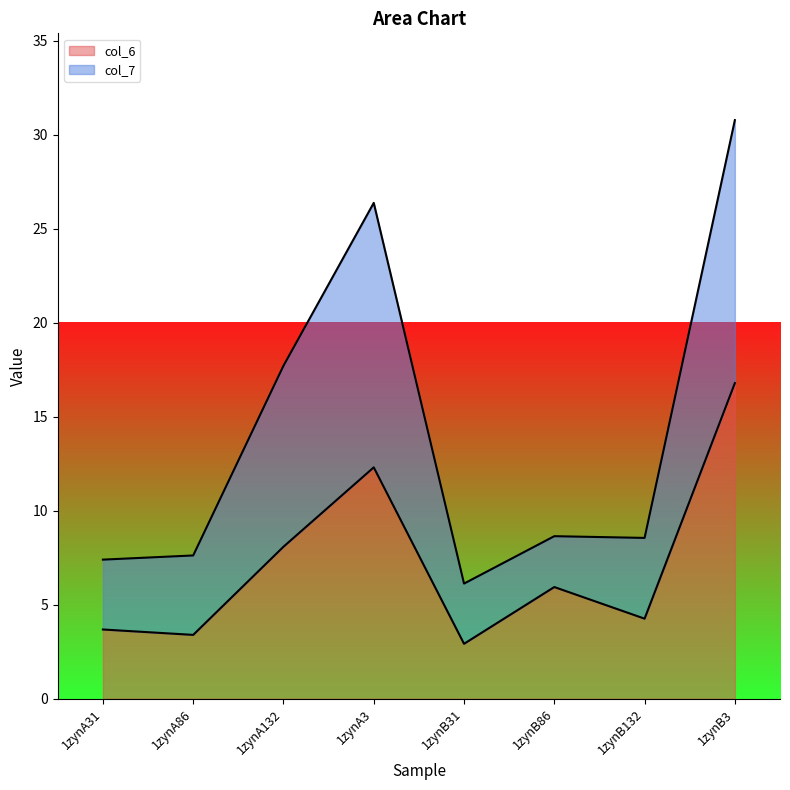

Reading left to right, what are all the values shown in this chart?

col_6: 1zynA31=3.7	1zynA86=3.4	1zynA132=8.1	1zynA3=12.3	1zynB31=2.9	1zynB86=5.9	1zynB132=4.3	1zynB3=16.8
col_7: 1zynA31=7.4	1zynA86=7.6	1zynA132=17.7	1zynA3=26.4	1zynB31=6.1	1zynB86=8.6	1zynB132=8.6	1zynB3=30.8